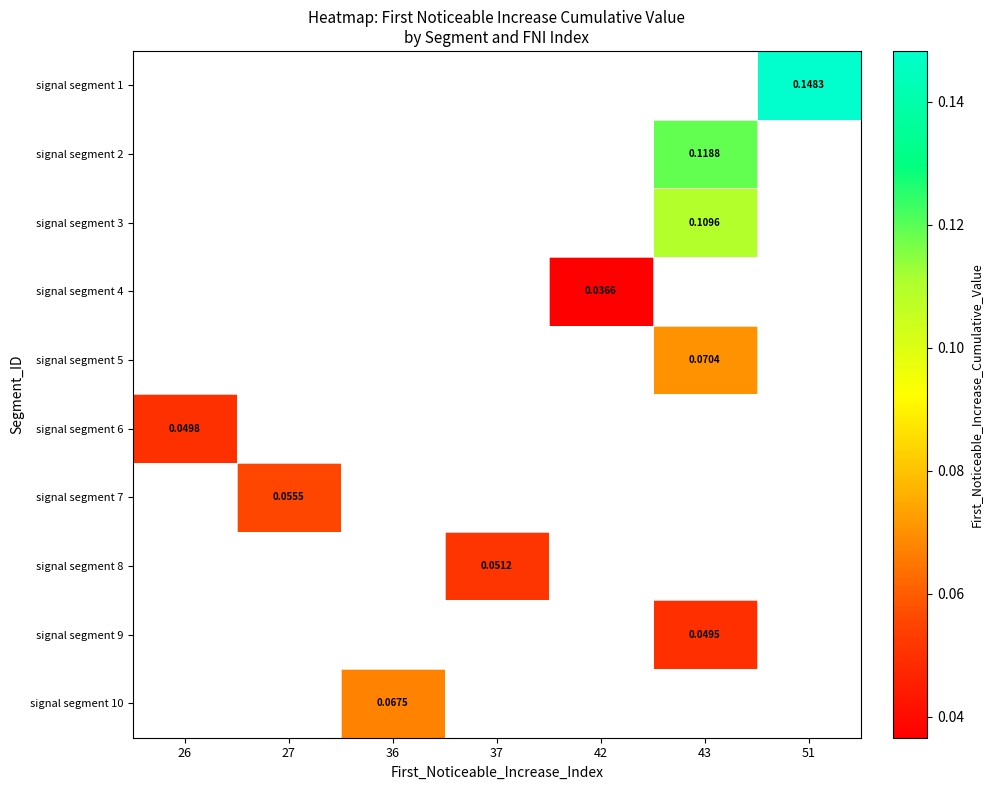

How many distinct data groups are displayed?

10